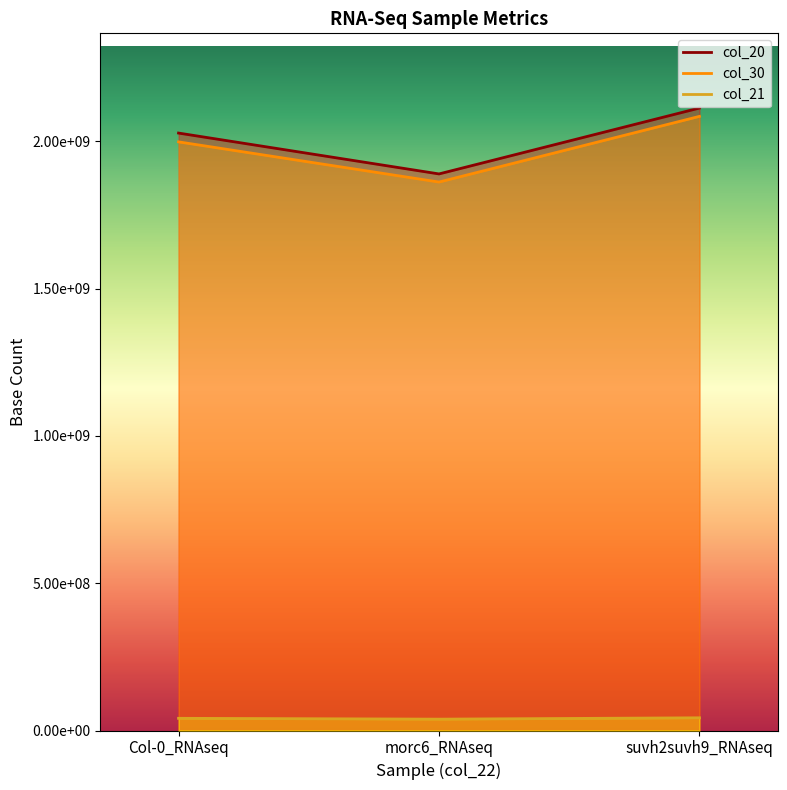

What is the lowest value of the col_21 series?

38554910